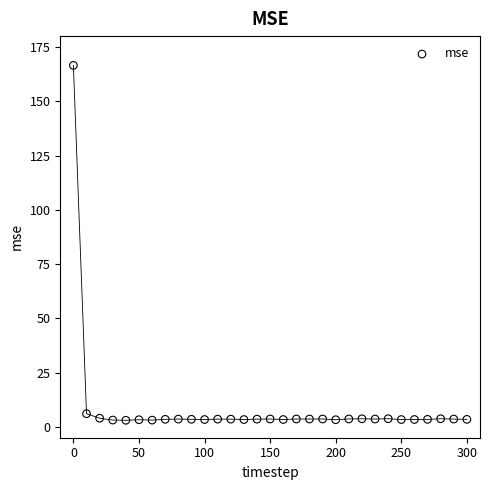

What Y value in the scatter plot is closest to 84?

6.1